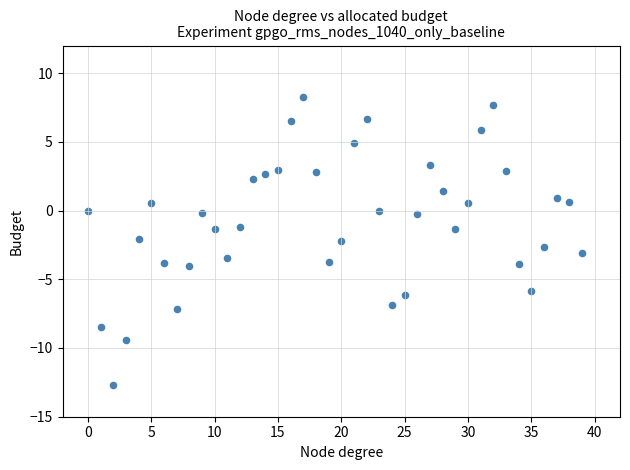

What is the range of Y values (max minus min)?

20.9